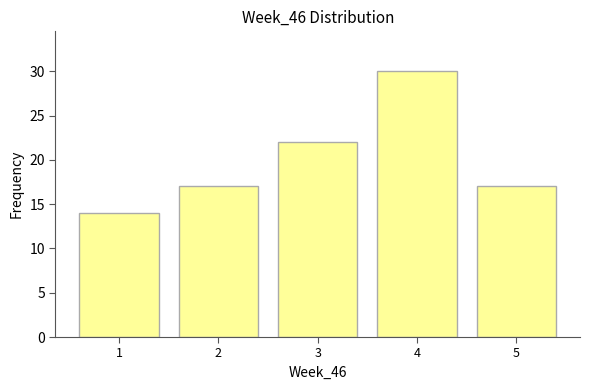

Reading left to right, list every bar in this chart as the range it spans on the x-axis followed by its height. The values are not printed on the chart, so give them approximately, as read against the axis.

0.5 to 1.5: 14
1.5 to 2.5: 17
2.5 to 3.5: 22
3.5 to 4.5: 30
4.5 to 5.5: 17